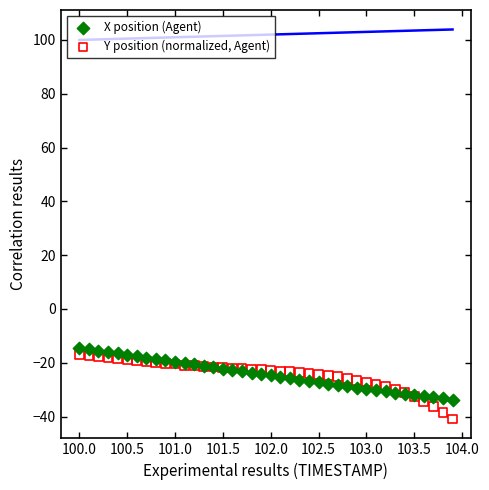

Which series has the widest spread of Y values?

Y position (normalized, Agent)